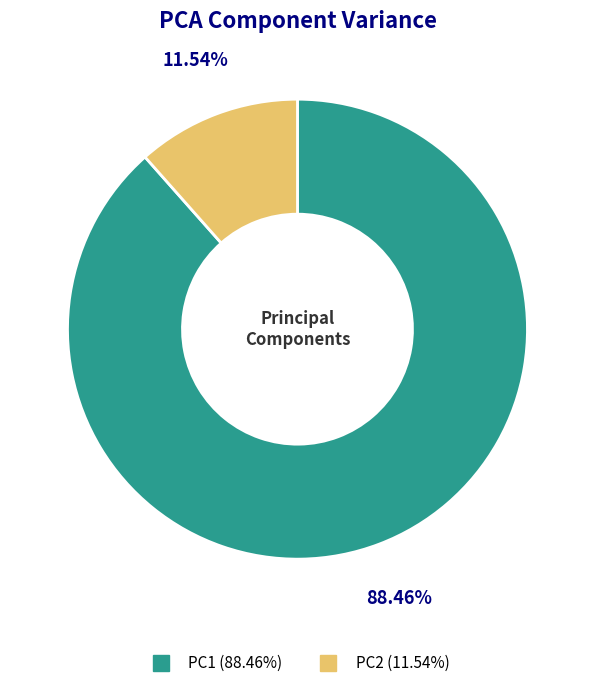

Between PC2 and PC1, which is larger?

PC1